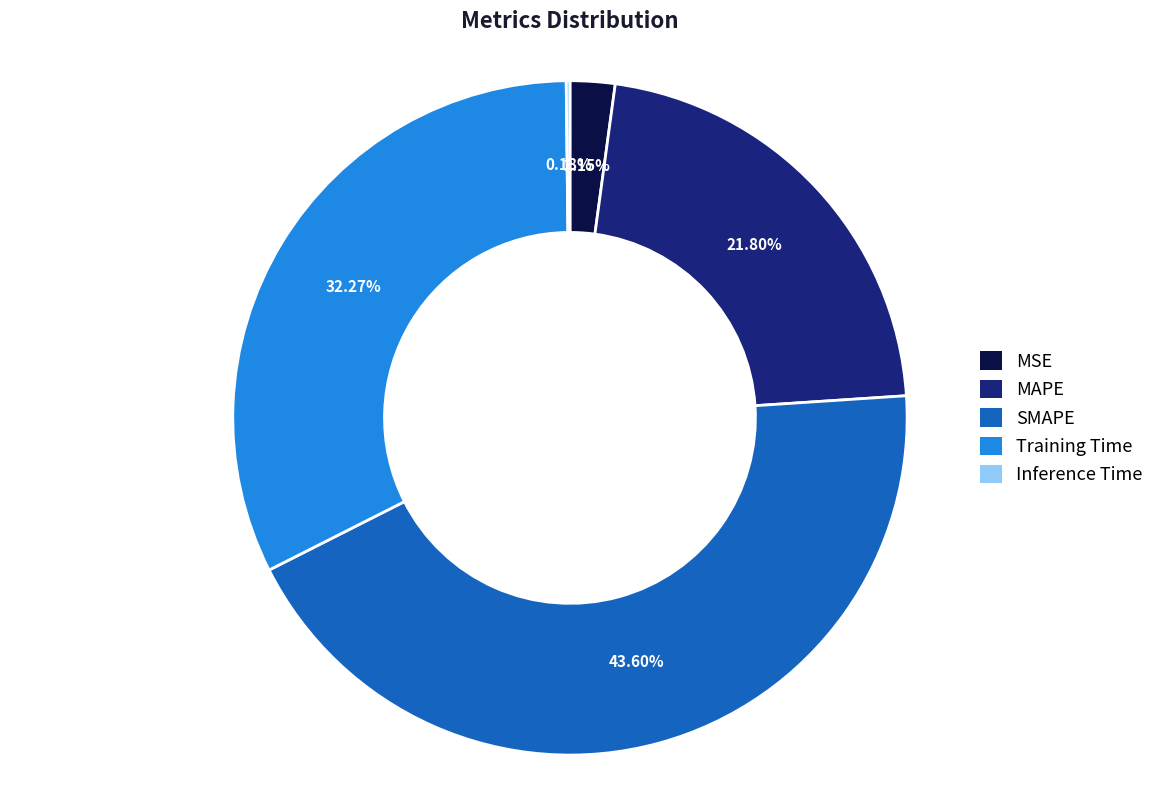

Between Training Time and SMAPE, which is larger?

SMAPE